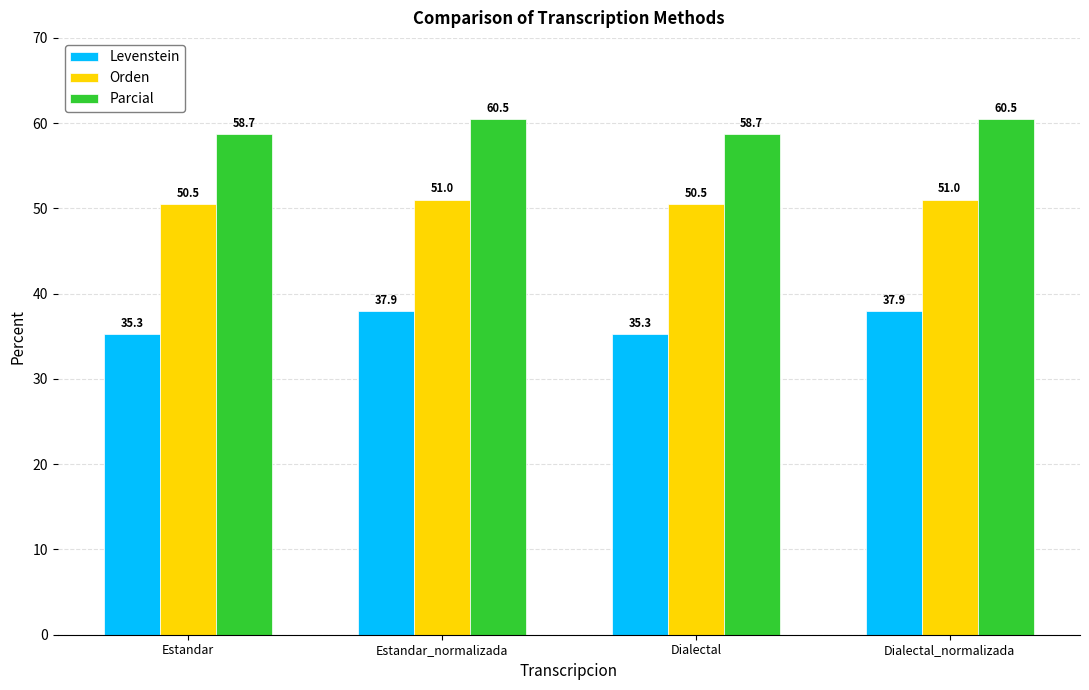

The Orden series shows 50.5 at Estandar. True or false?

True